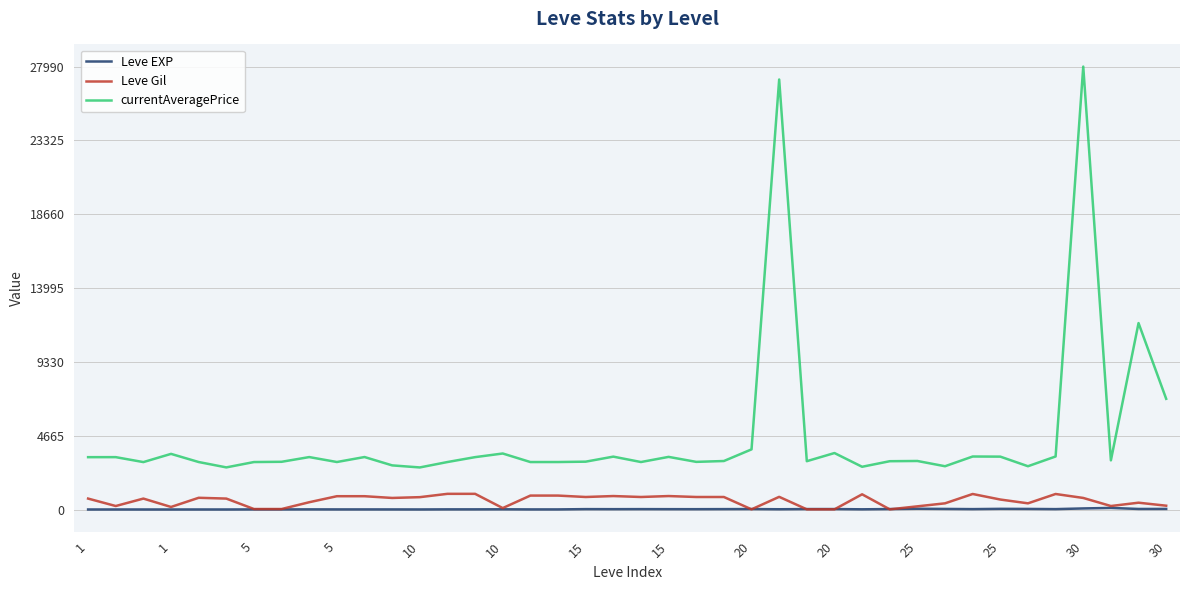

Rank the series by their maximum value, from highest to lowest.

currentAveragePrice, Leve Gil, Leve EXP